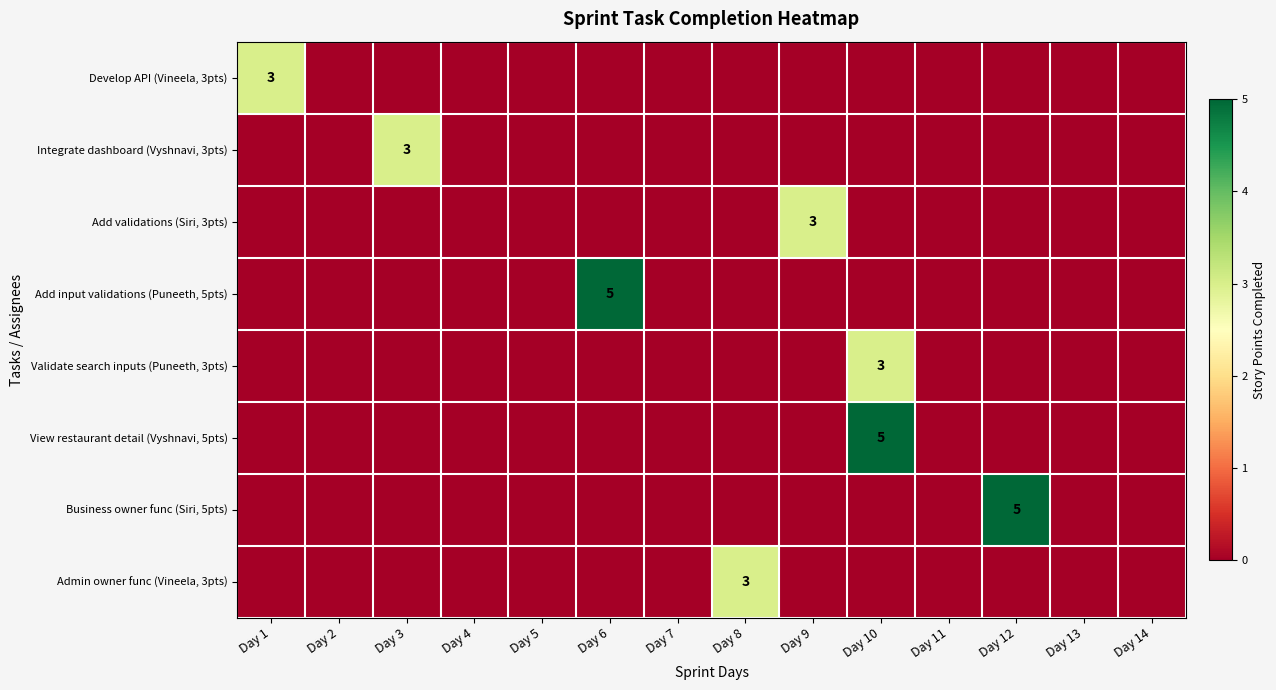

Is it true that Validate search inputs (Puneeth, 3pts) equals 0 at Day 14?

True